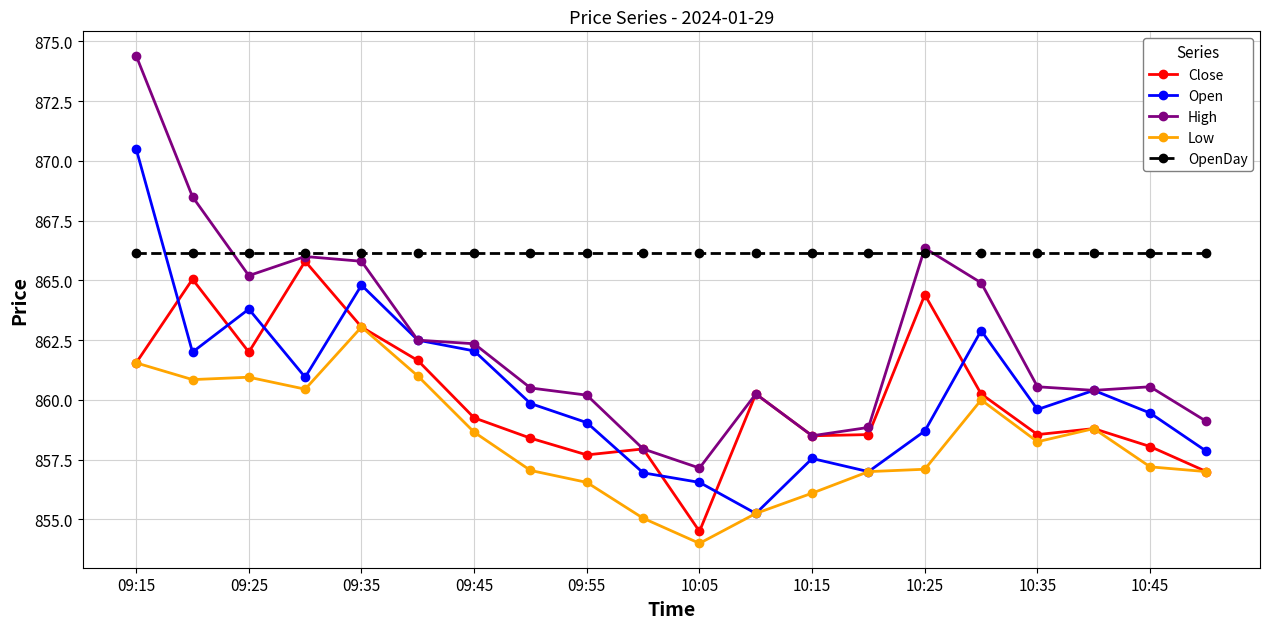

Which series has the largest range (max minus min)?

High